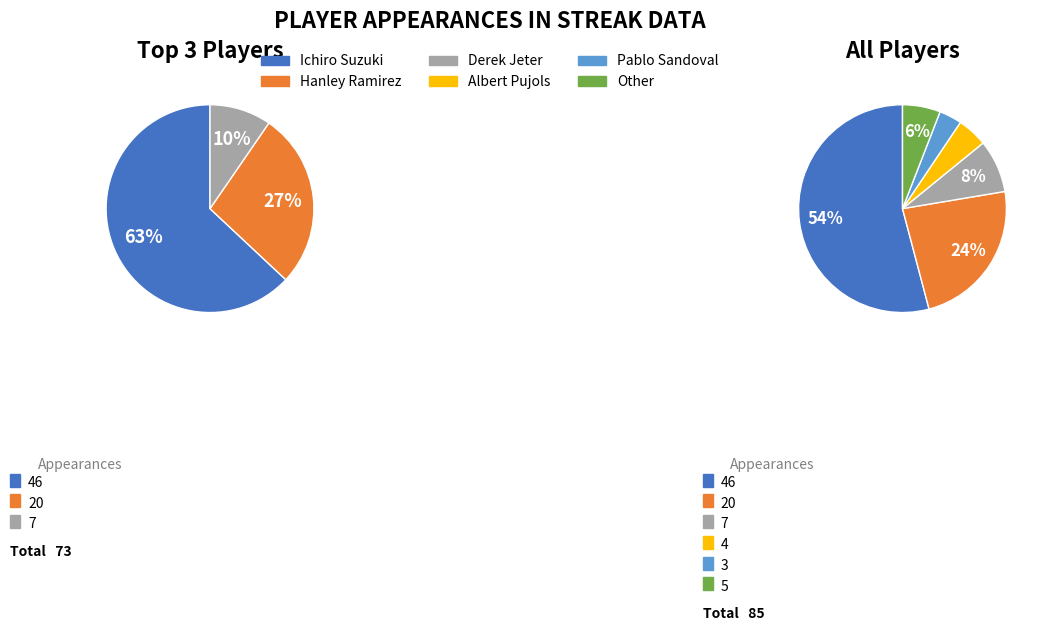

True or false: Derek Jeter accounts for 8% of the total.

True